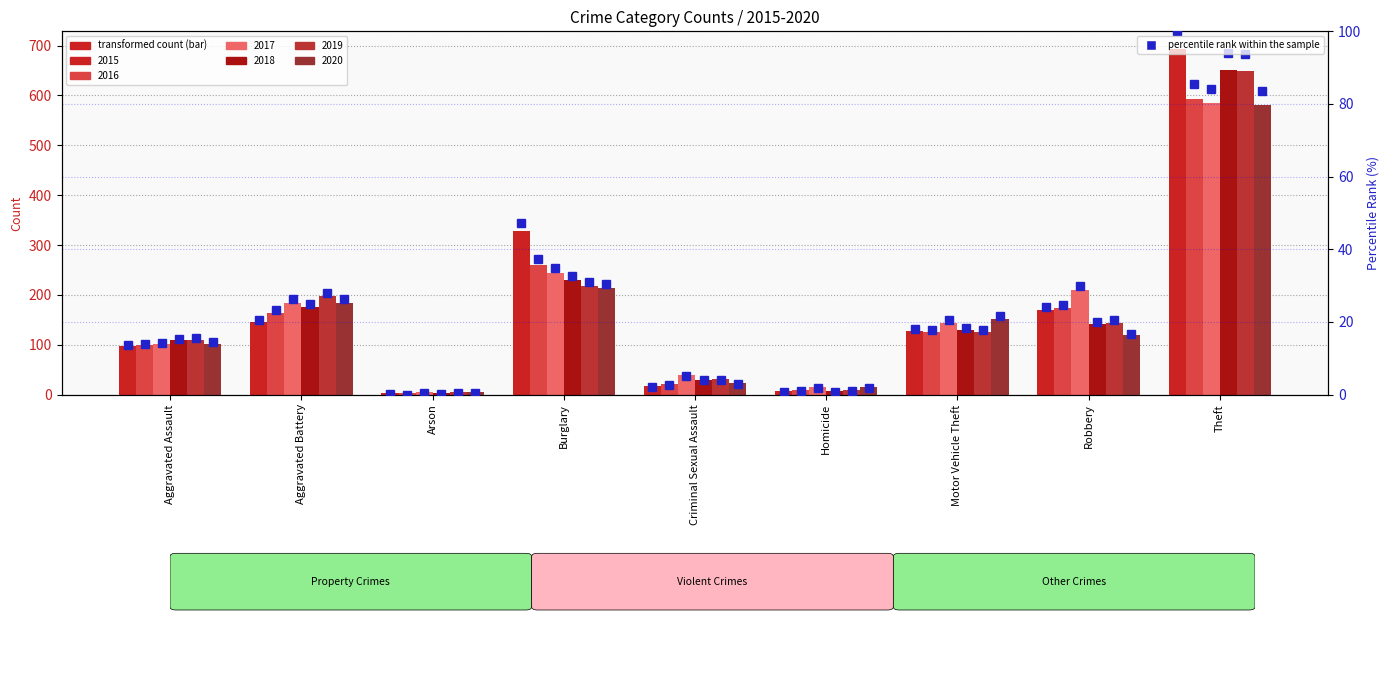

What is the difference between the highest and lowest values at Motor Vehicle Theft?

27